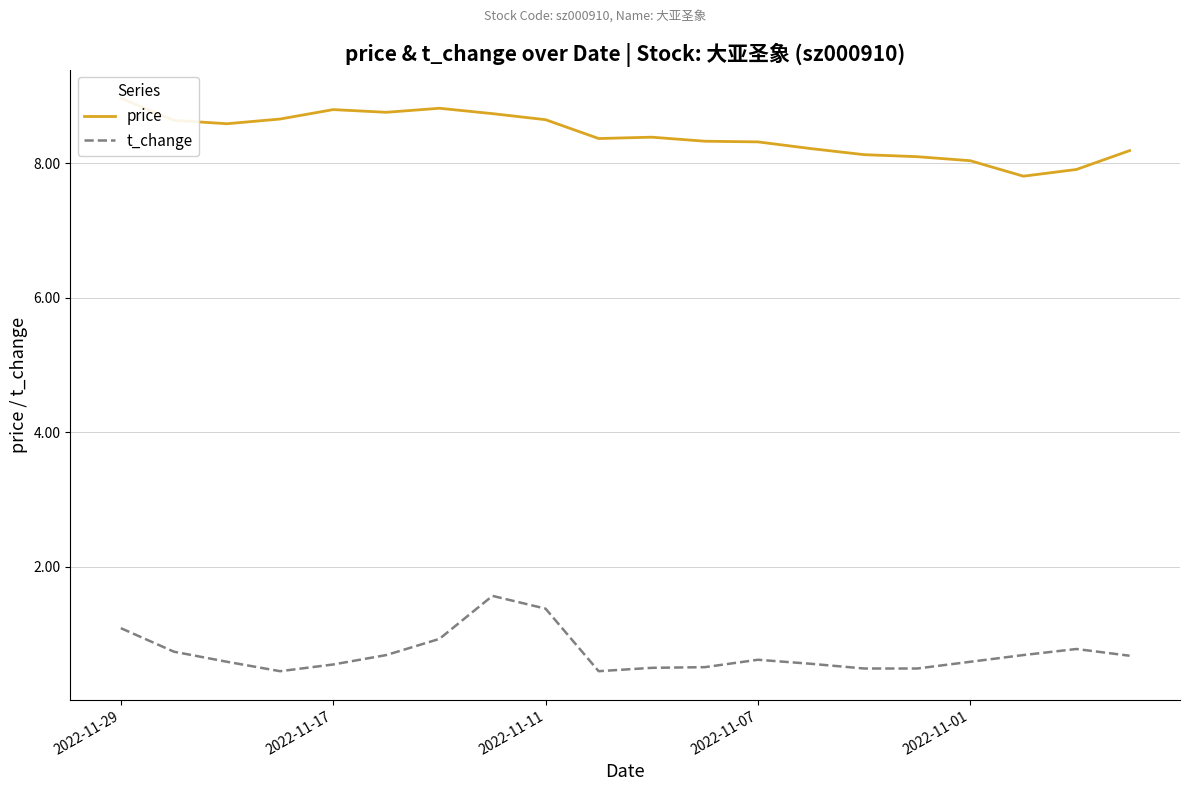

What is the maximum value for price?

9.0